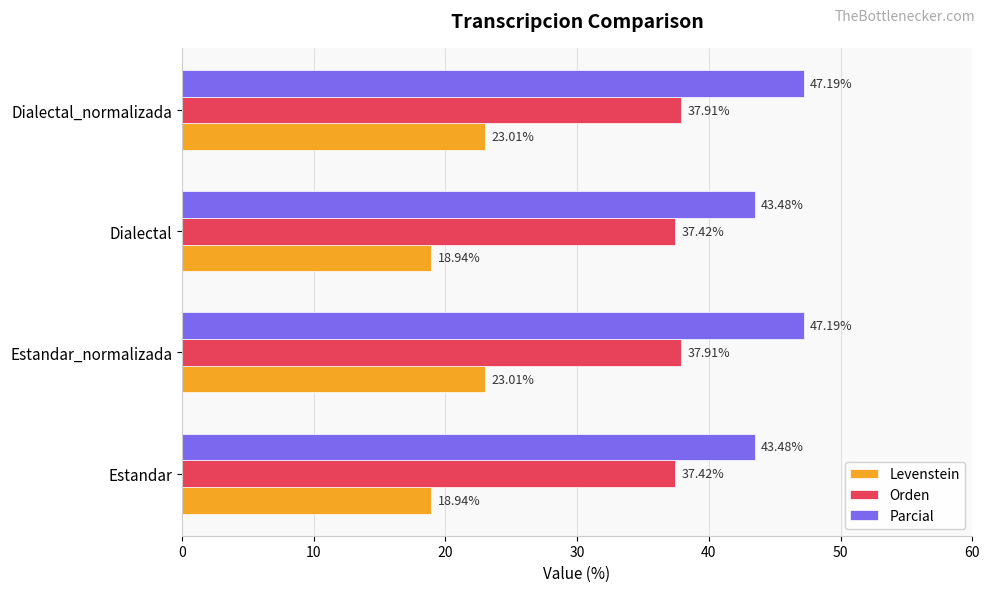

List the series in order of their peak value, highest first.

Parcial, Orden, Levenstein